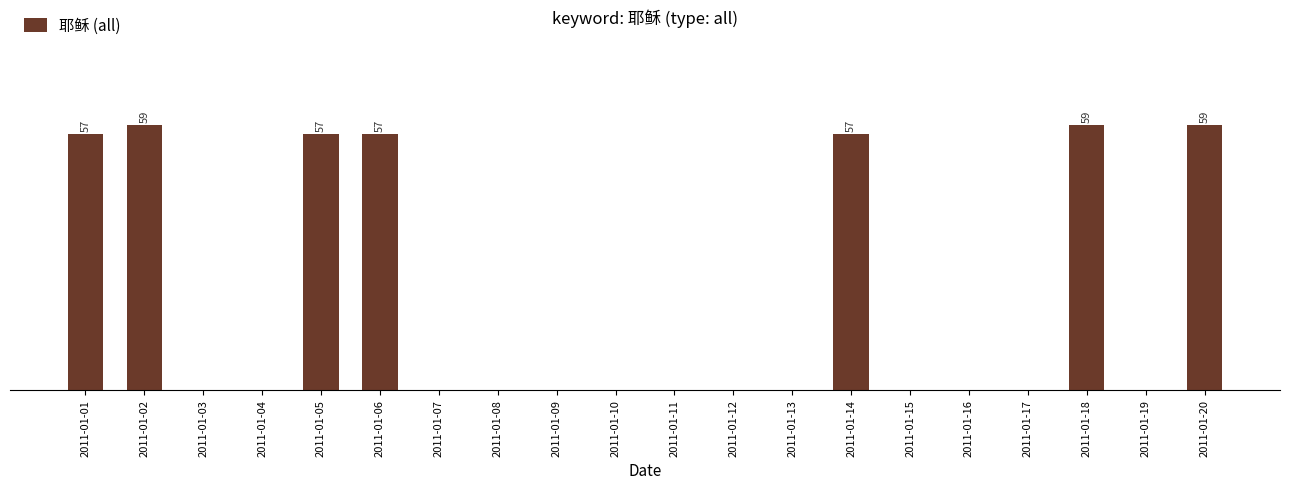

The chart shows a value of -30 at 2011-01-17. True or false?

False